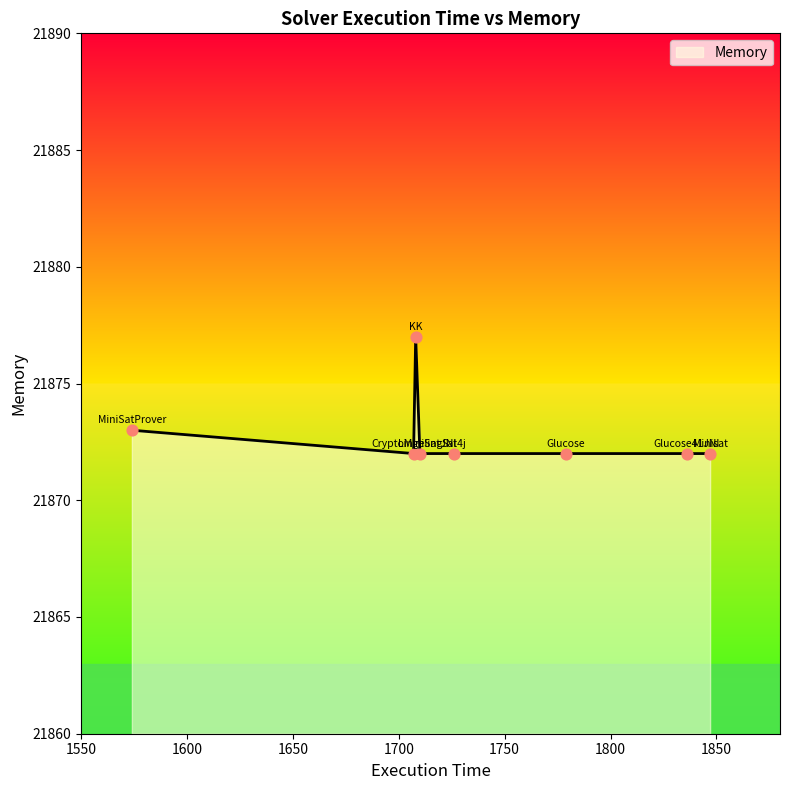

What is the difference between the maximum and minimum values?

5